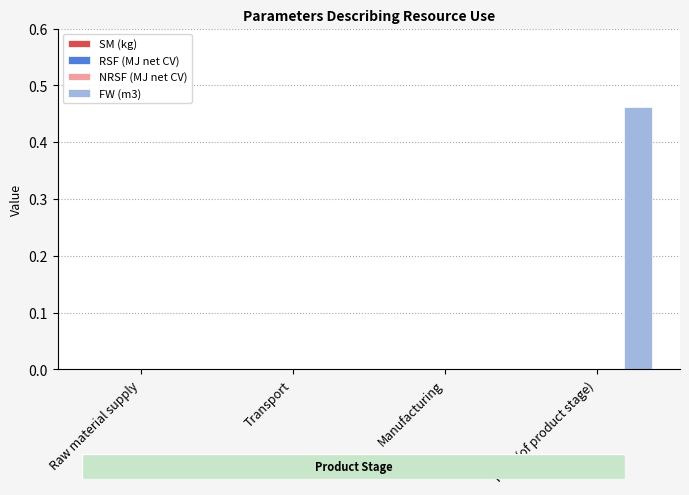

Count the number of data series in this chart.

1